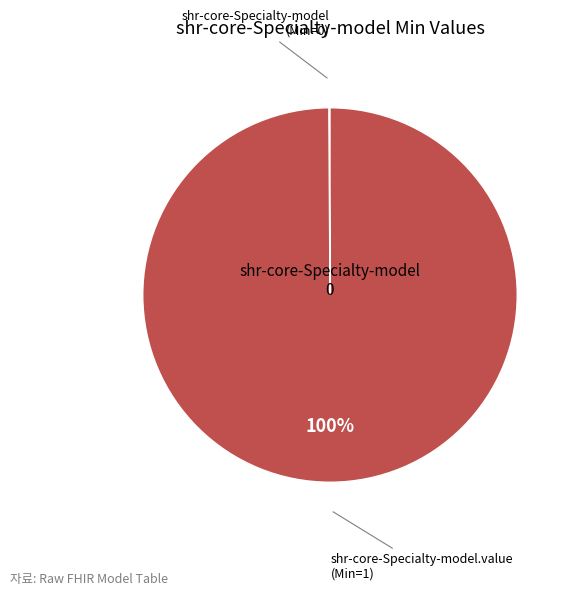

To the nearest percent, what is the difference between the largest and smallest slice percentages?

100%